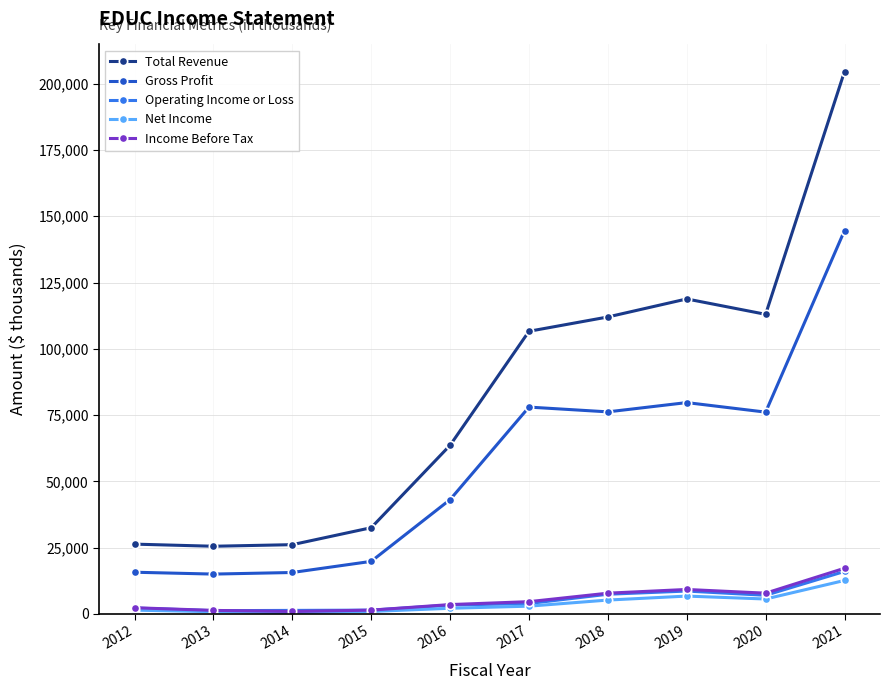

The value of Total Revenue at 2021 is 204600. True or false?

True